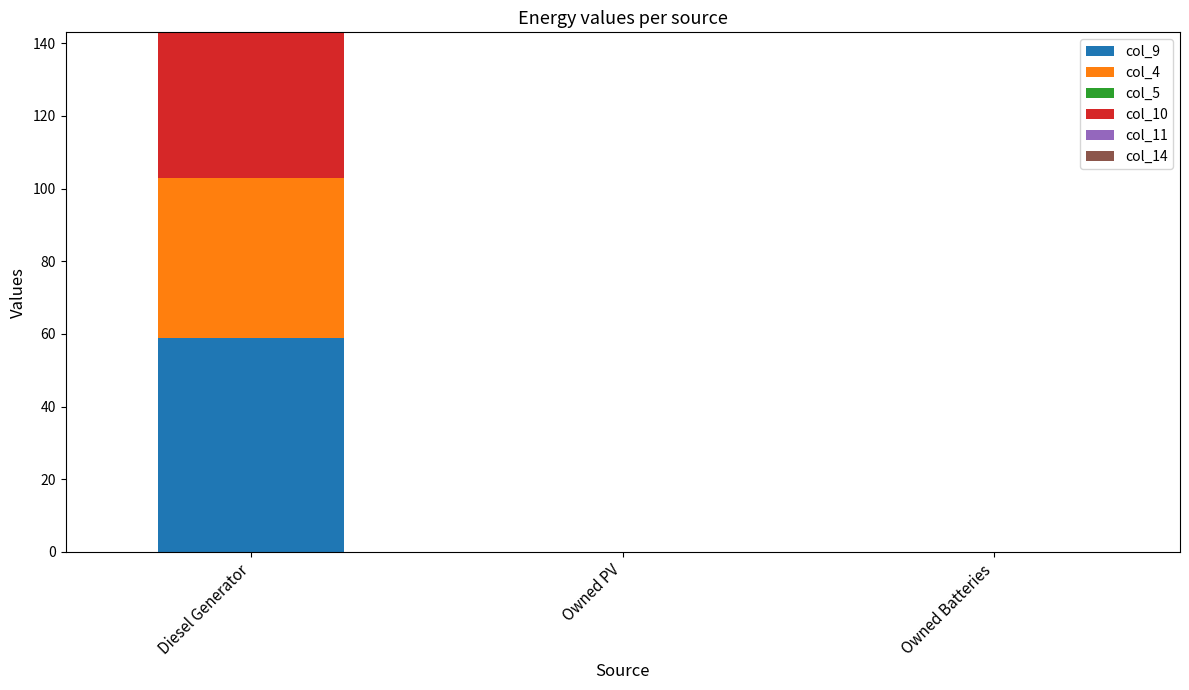

The col_9 series shows -26 at Owned PV. True or false?

False